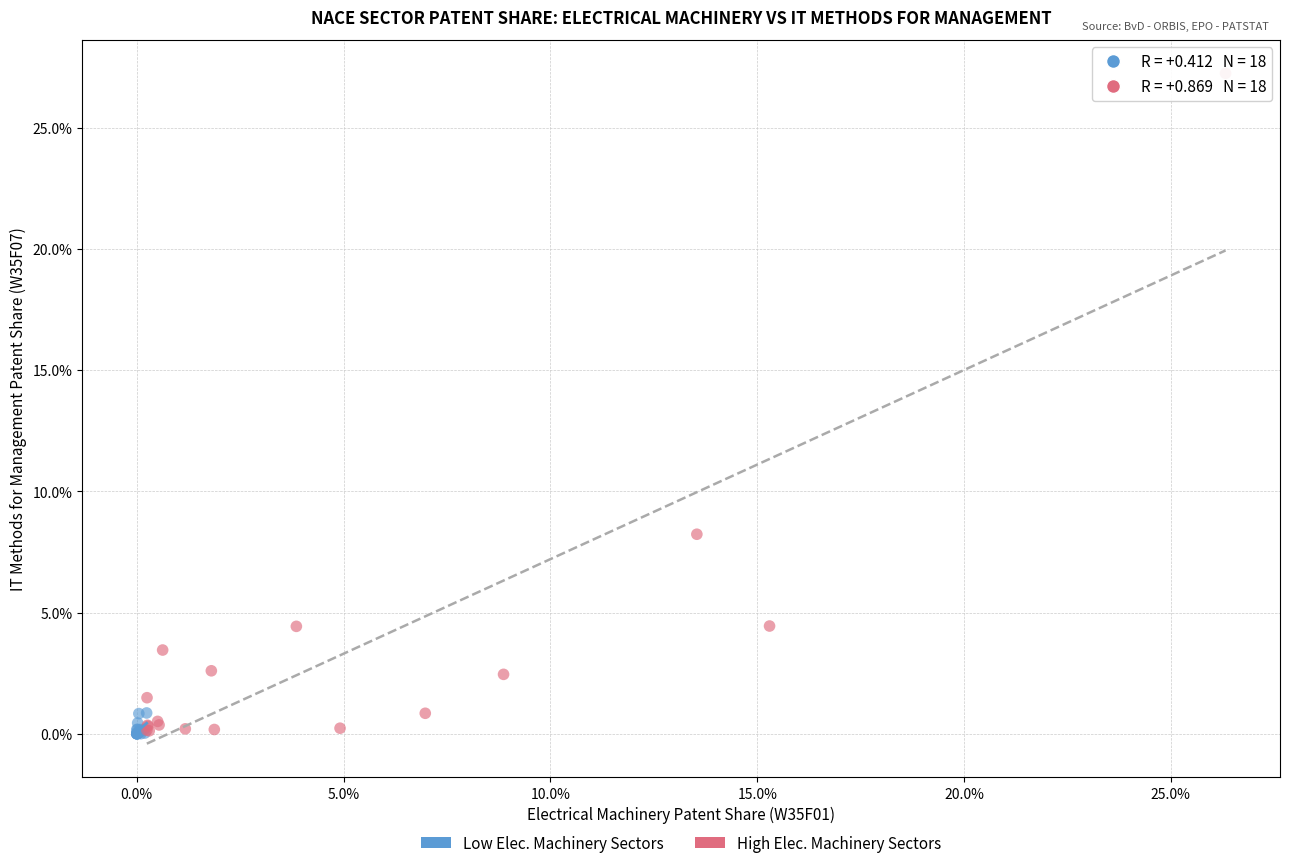

Which series reaches the maximum Y coordinate?

High Elec. Machinery Sectors